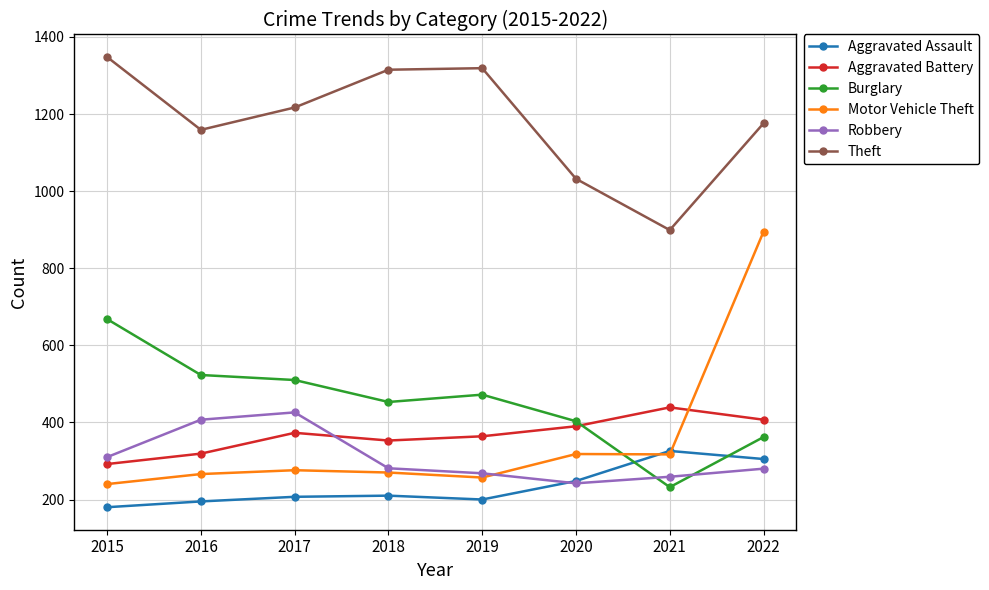

Count the number of categories in the chart.

8